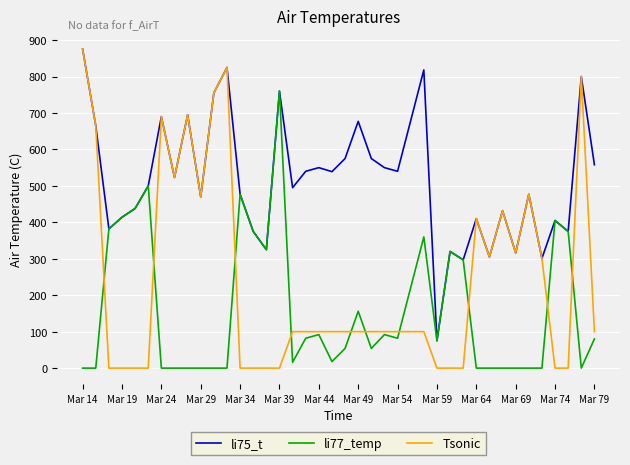

Which series has the largest range (max minus min)?

Tsonic